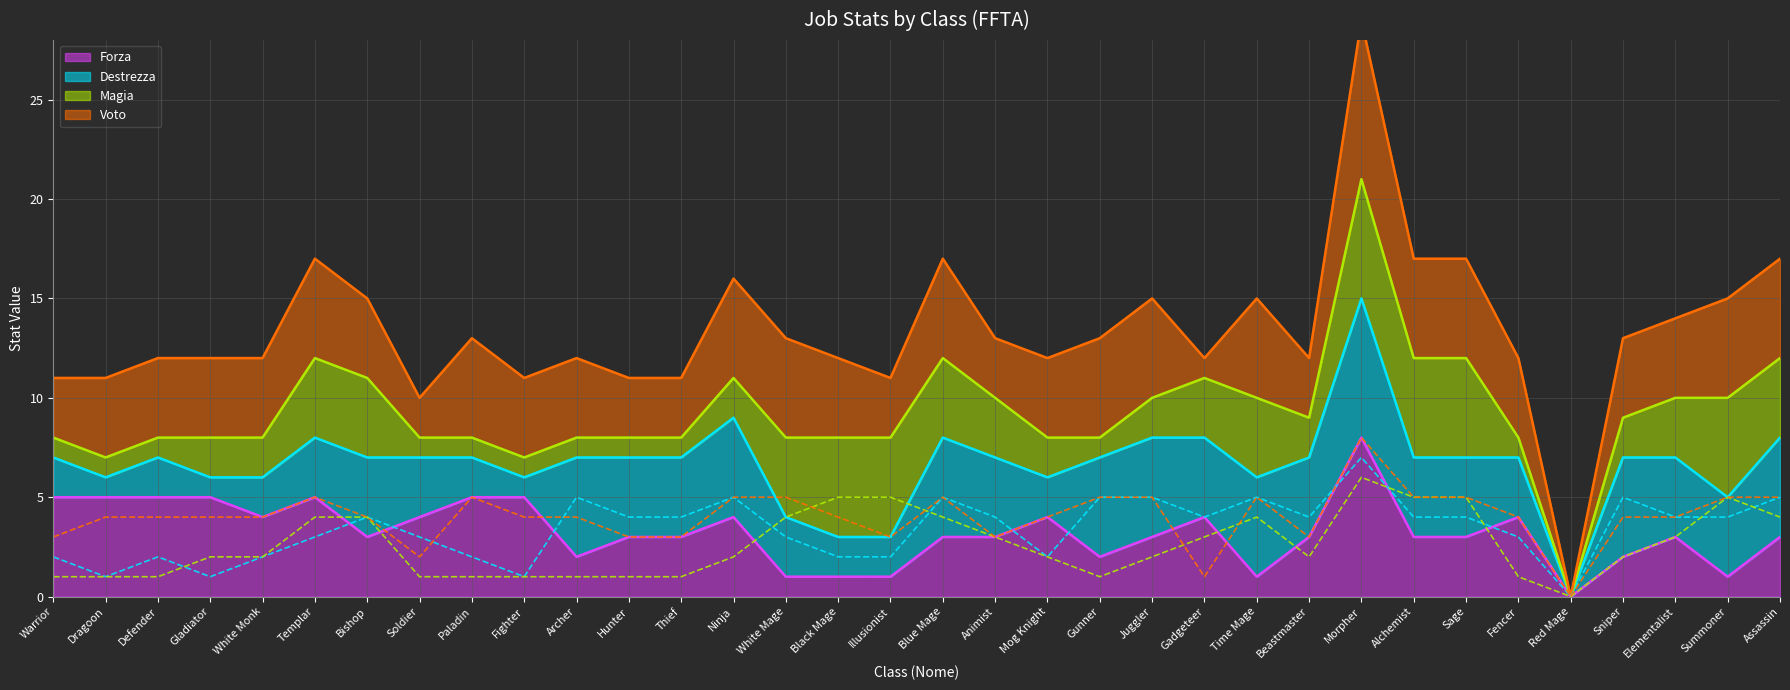

What is the label of the 28th point from the right?

Bishop